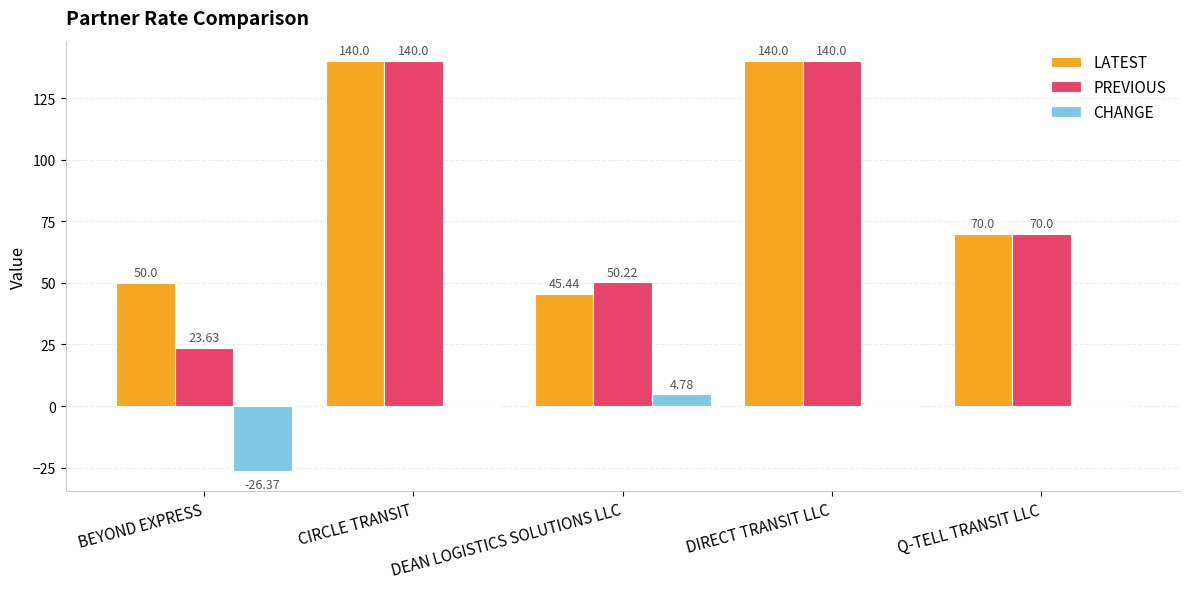

How many data points does each series have?

5